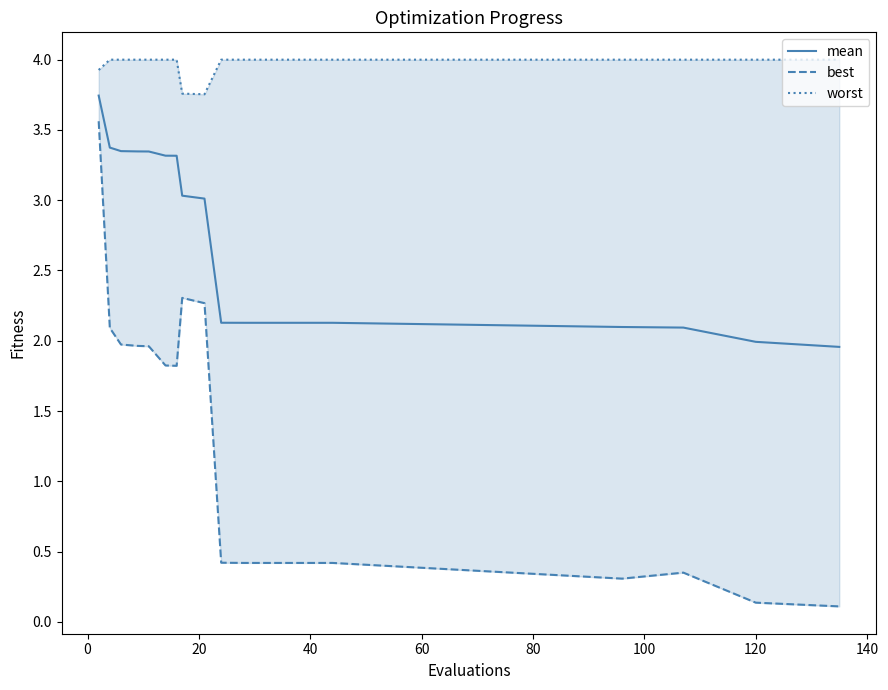

How many values in the best series exceed 1?

10